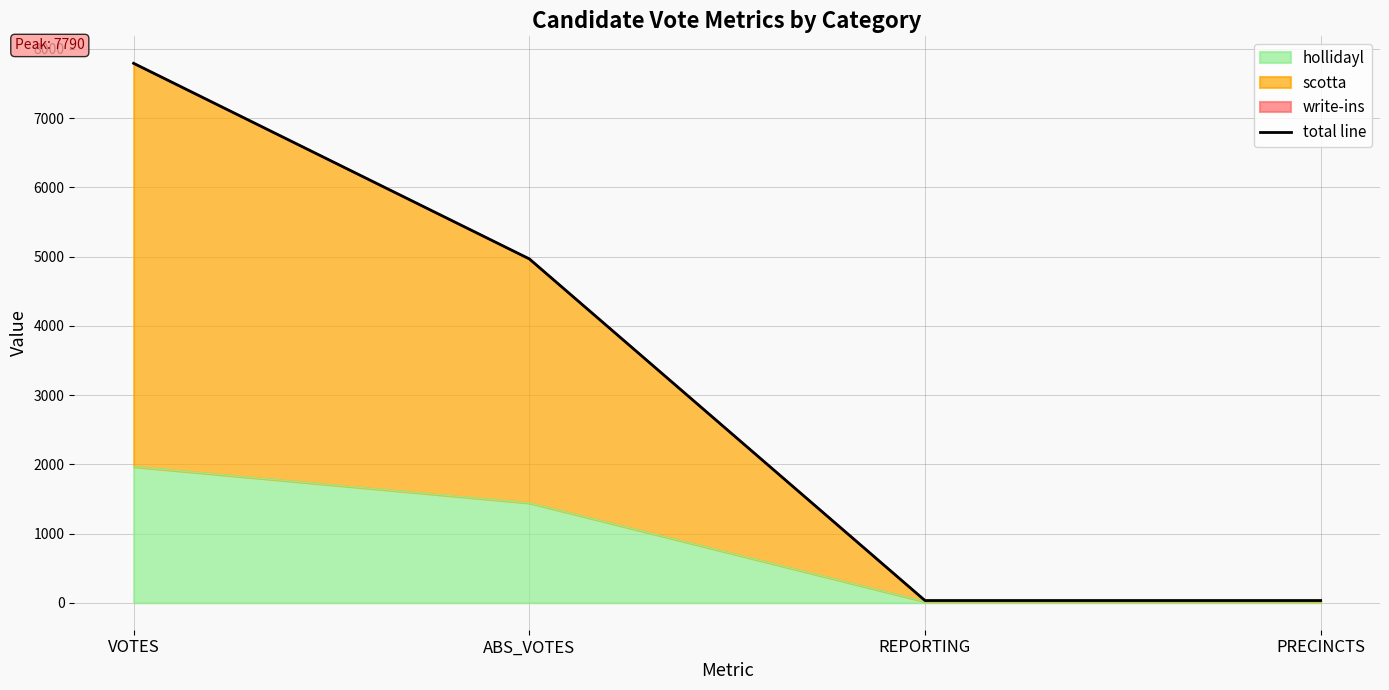

What is the minimum value shown in the chart?

32